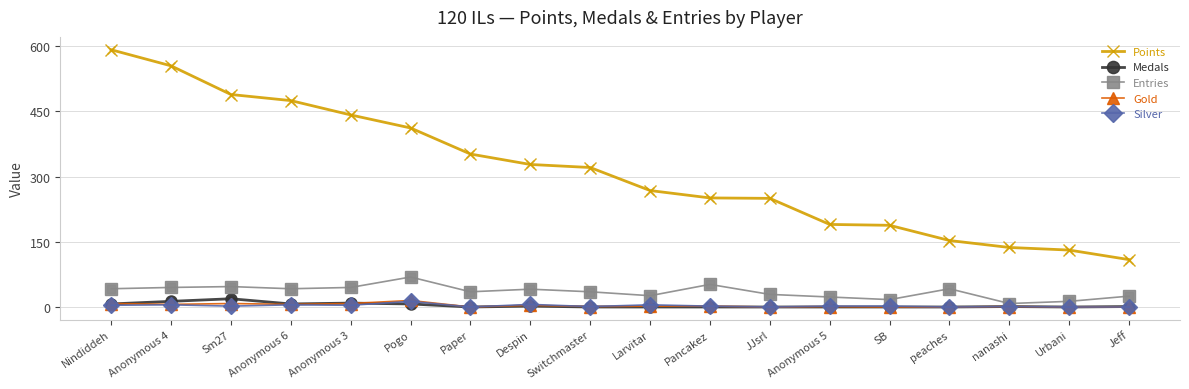

Which series has the largest range (max minus min)?

Points